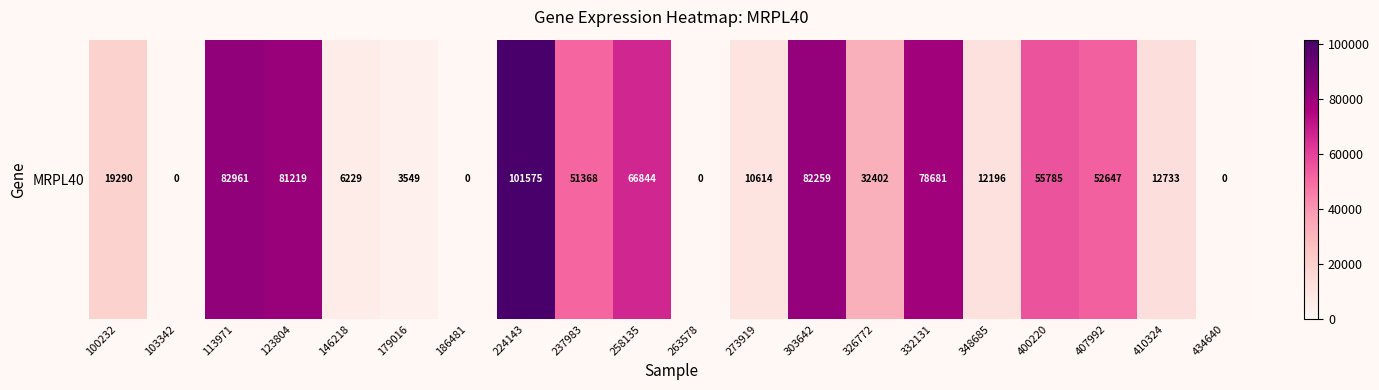

List the labels in order of value, largest first.

224143, 113971, 303642, 123804, 332131, 258135, 400220, 407992, 237983, 326772, 100232, 410324, 348685, 273919, 146218, 179016, 103342, 186481, 263578, 434640